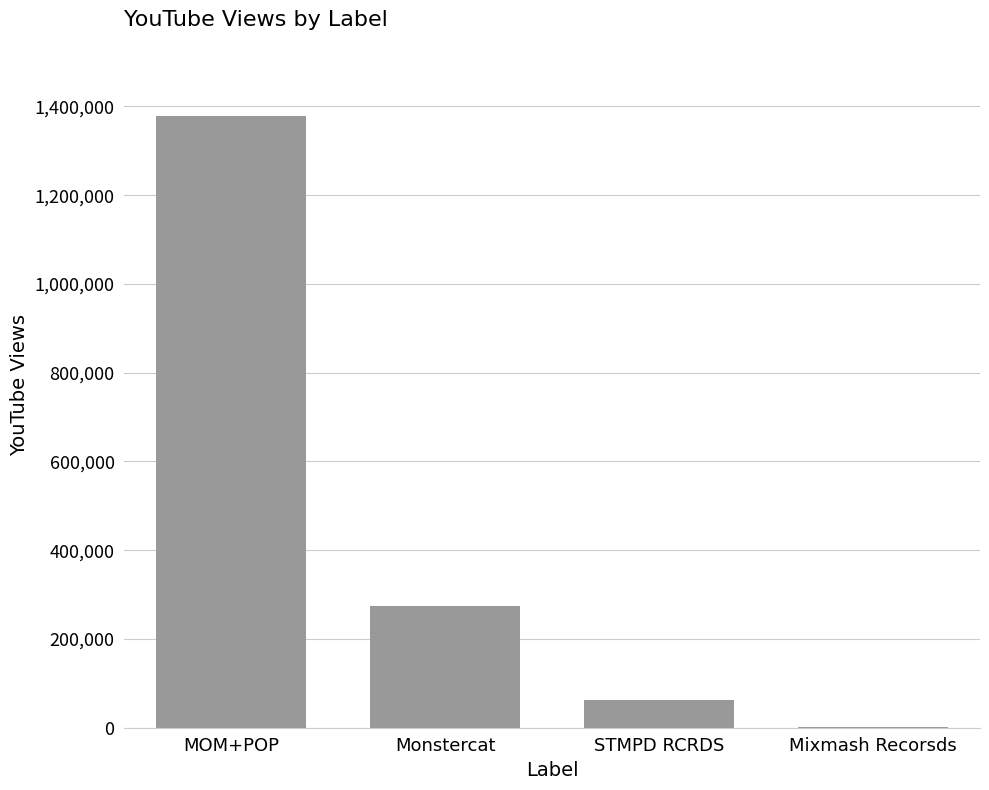

What is the sum of the values at Monstercat and MOM+POP?

1652192